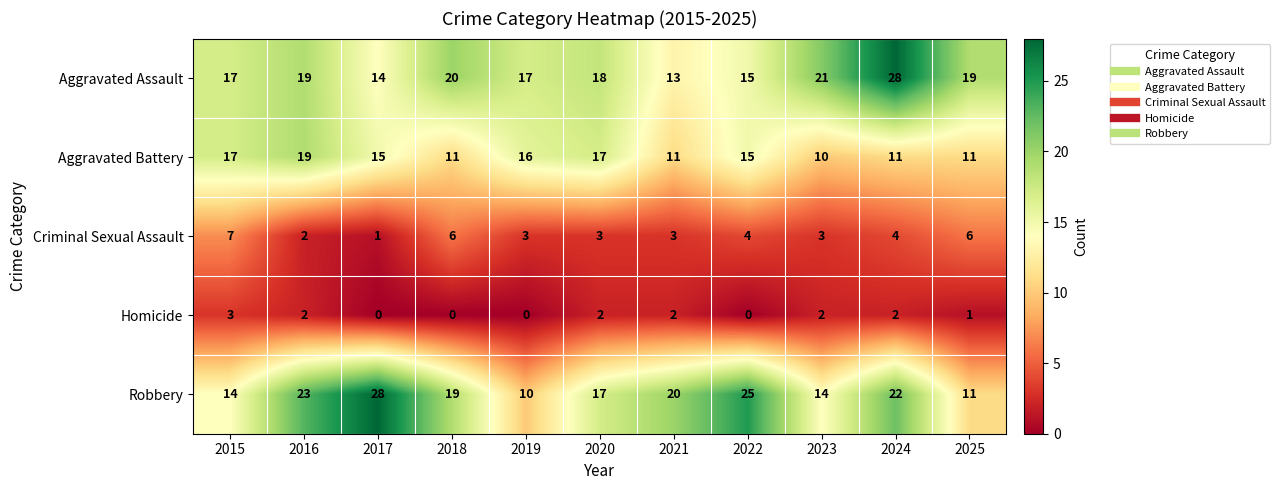

What is the difference between the highest and lowest values at 2020?

16